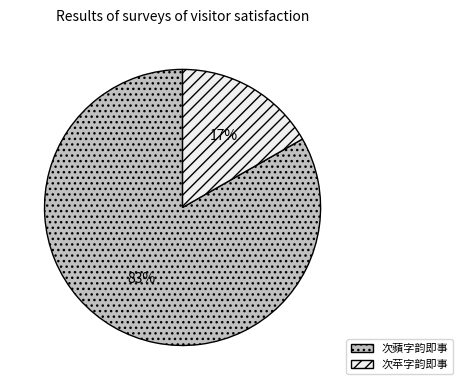

Rank the categories by value from lowest to highest.

次苹字韵即事, 次蘋字韵即事